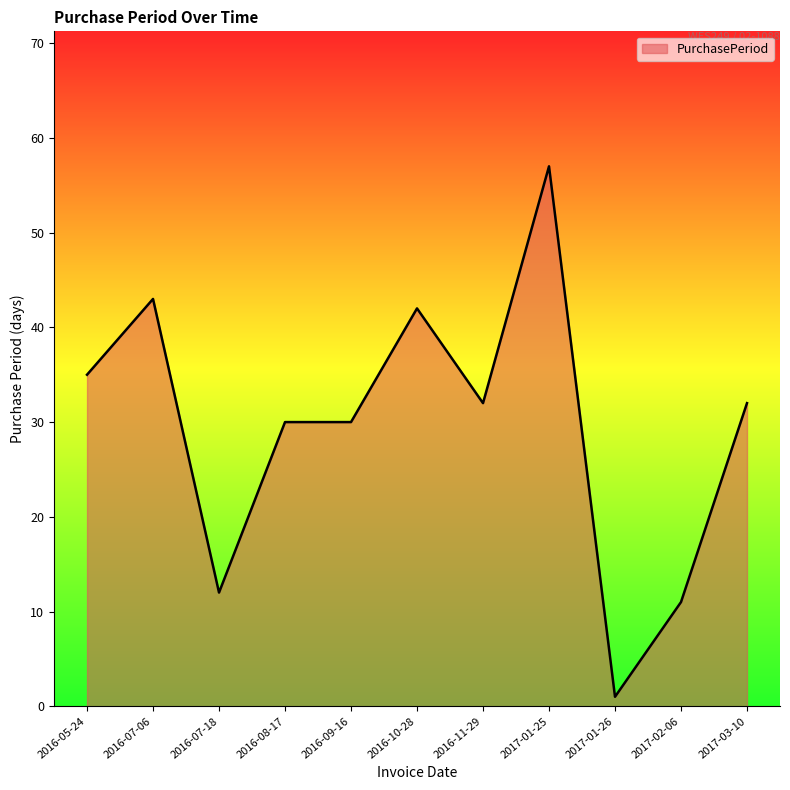

What is the sum of the values at 2016-05-24 and 2017-02-06?

46